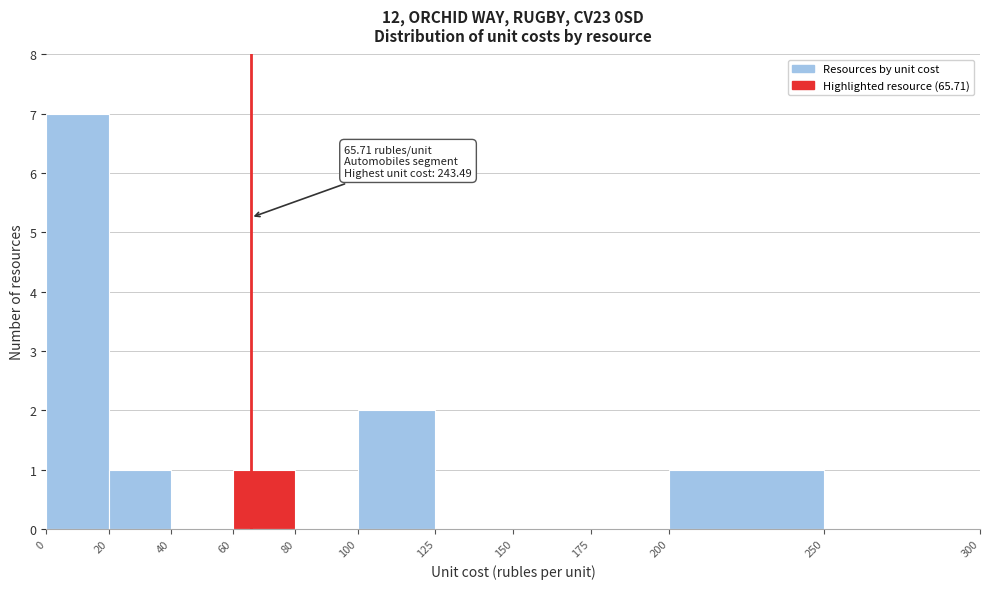

Which range on the x-axis has the tallest bar?

0 to 20